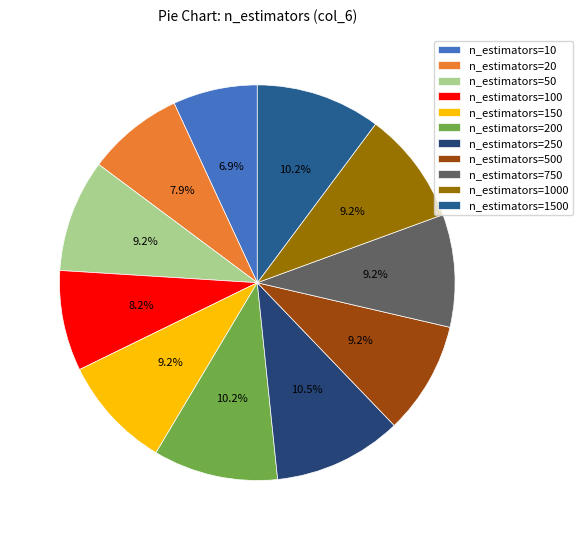

To the nearest percent, what is the difference between the largest and smallest slice percentages?

4%